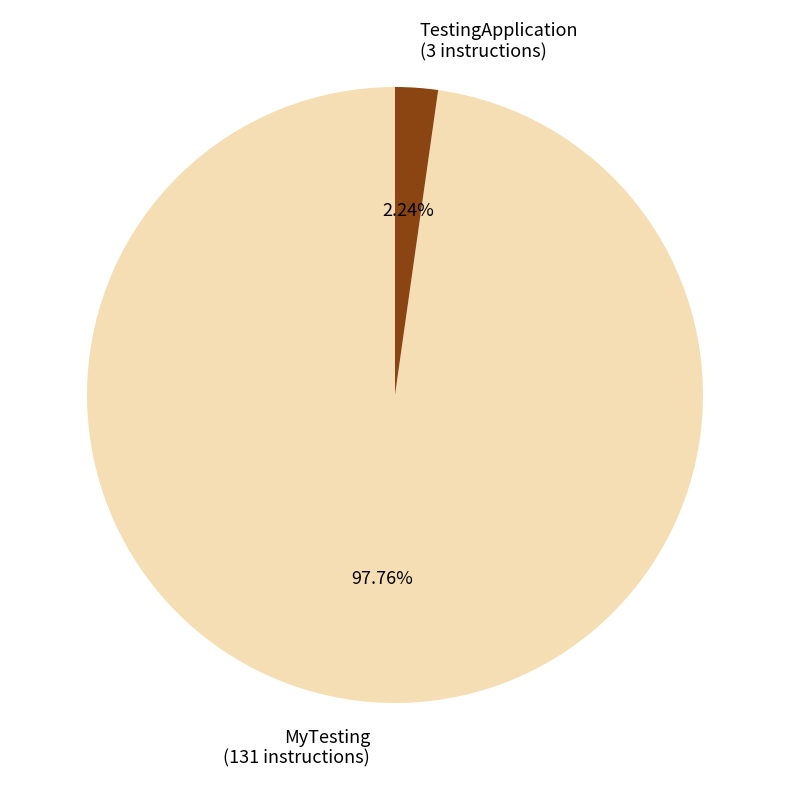

The MyTesting slice represents 14% of the pie. True or false?

False